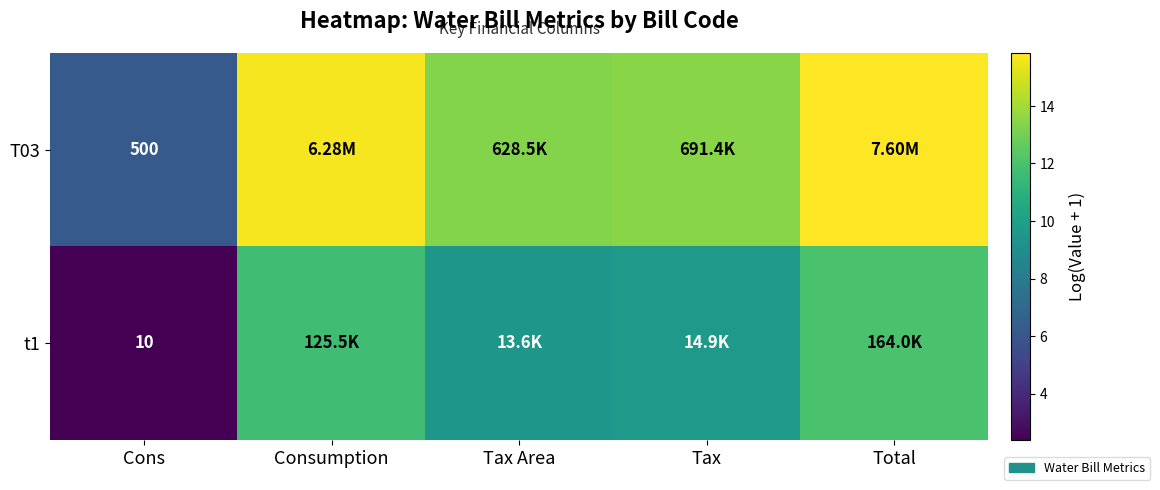

Is the value of t1 at Cons greater than the value of T03 at Cons?

No